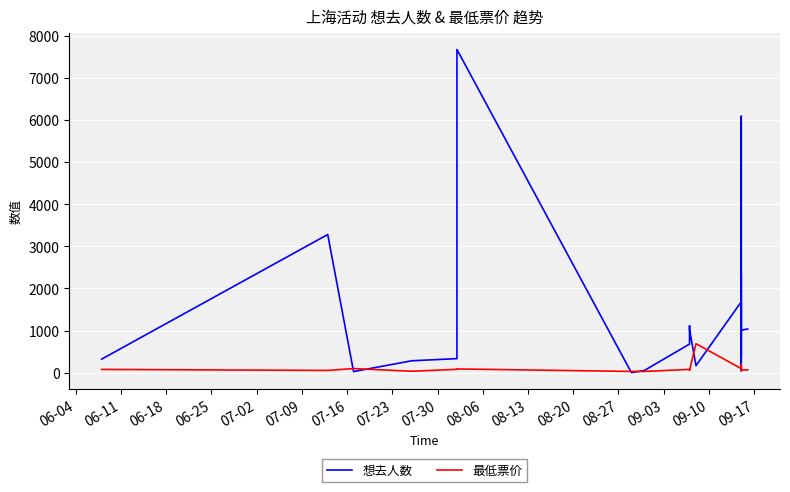

What is the label of the 18th point from the right?

06-18